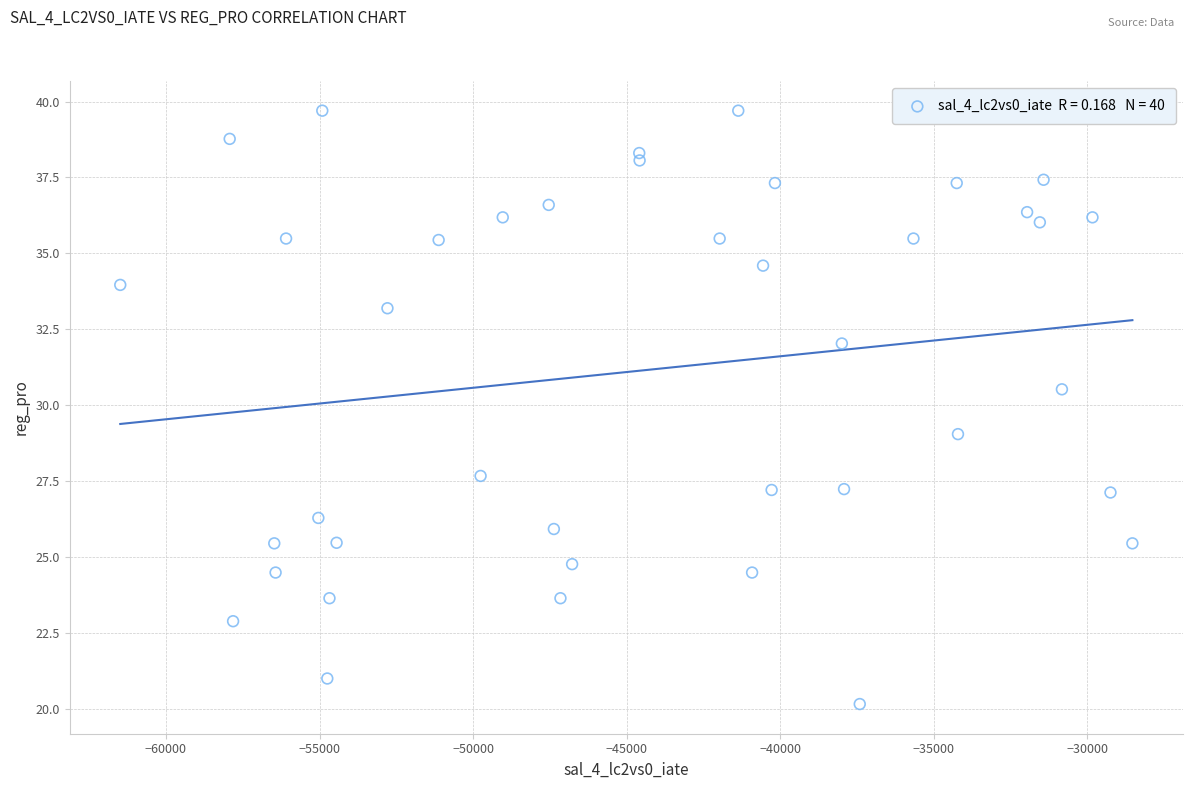

What is the range of Y values (max minus min)?

19.6